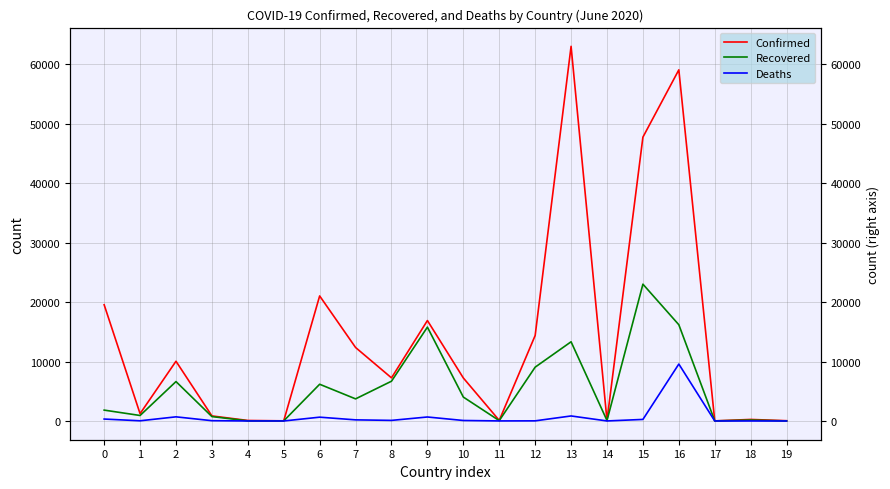

List the series in order of their overall mean, highest first.

Confirmed, Recovered, Deaths